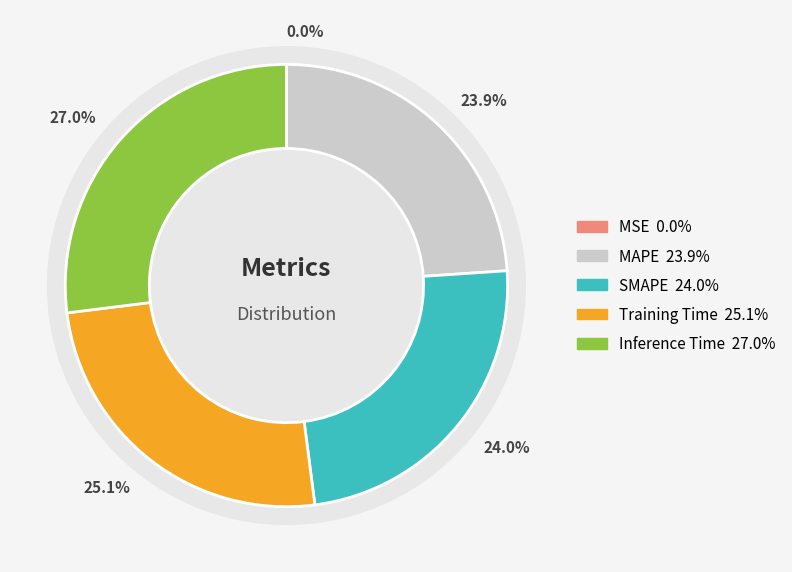

What percentage is NOT represented by Training Time?

74.9%